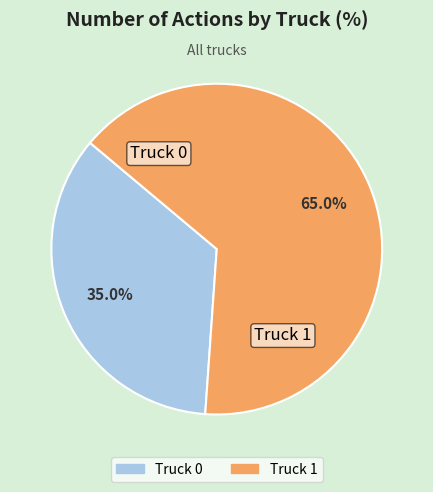

Rank the categories by value from lowest to highest.

Truck 0, Truck 1